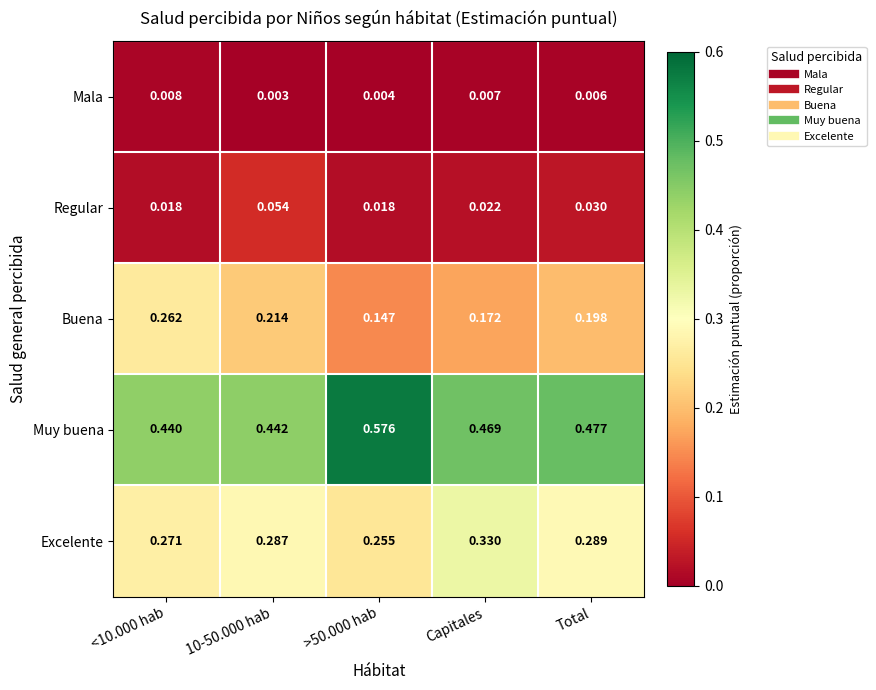

Which series has the widest spread of values?

Muy buena